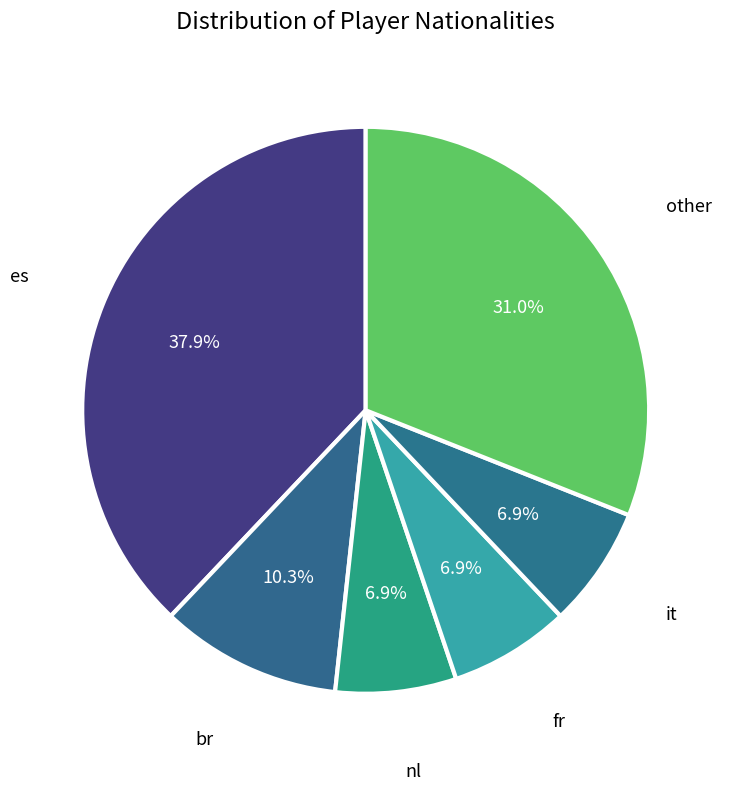

The br slice represents 2% of the pie. True or false?

False